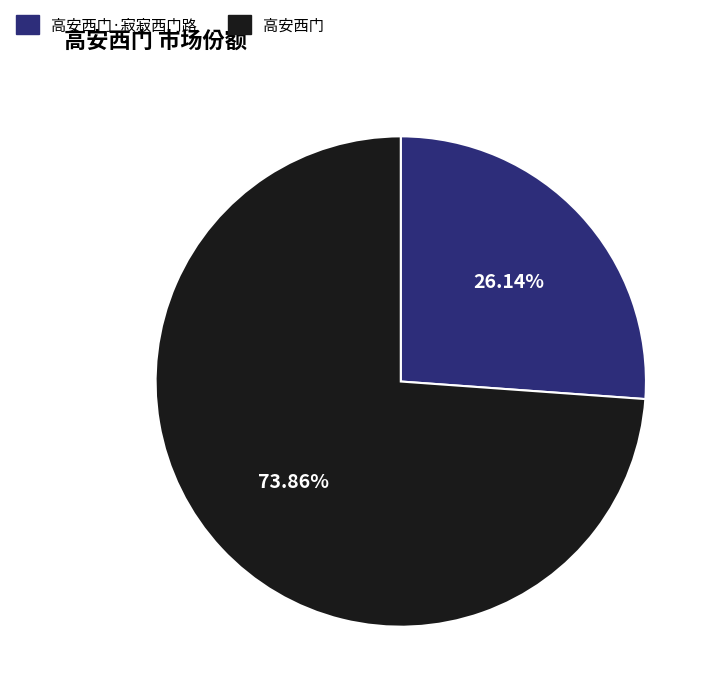

The 高安西门 slice represents 88% of the pie. True or false?

False